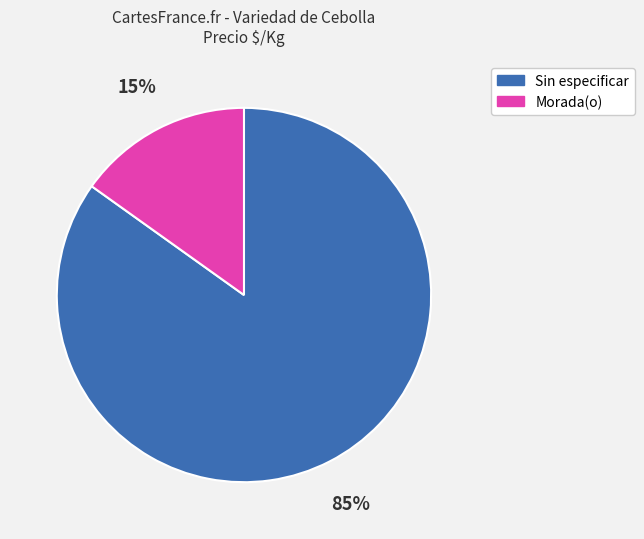

Is it true that Morada(o) is 2% of the pie?

False